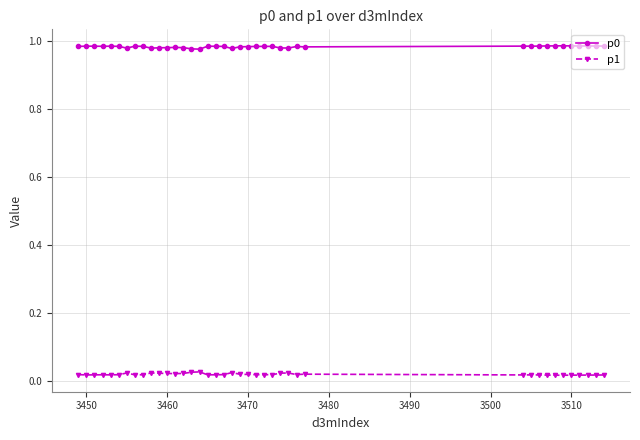

True or false: p0 and p1 intersect in this chart.

False